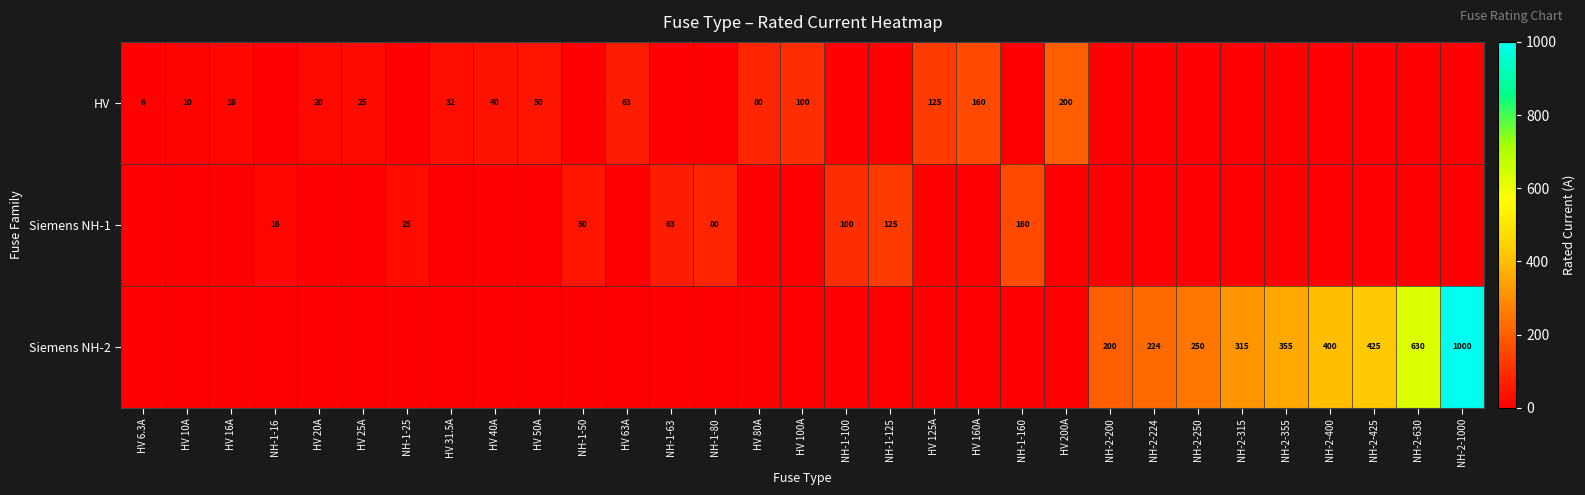

What is the difference between the HV values at HV 50A and HV 6.3A?

44